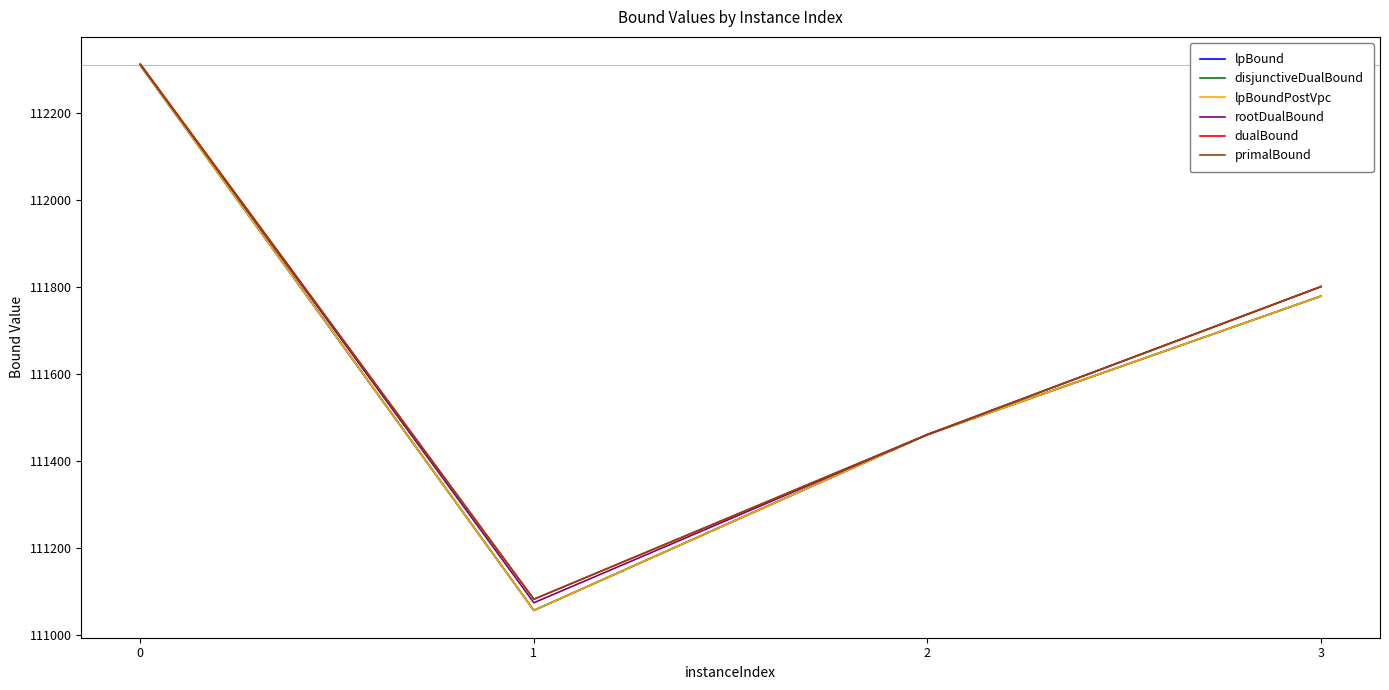

Which has a higher value, 1 or 3?

3